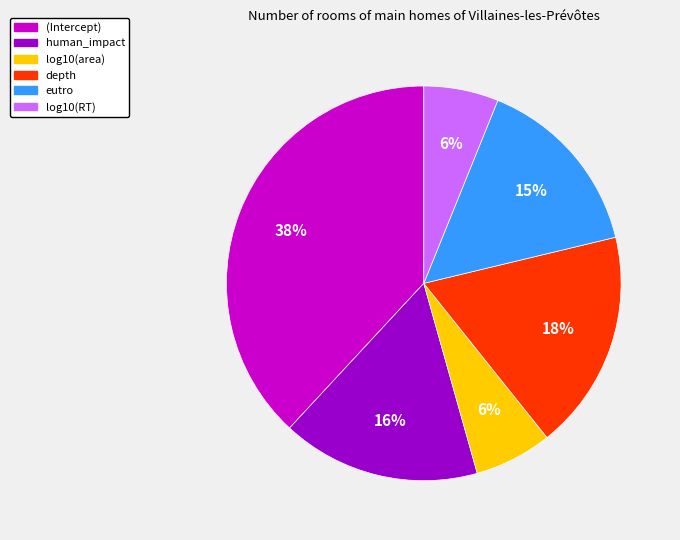

The log10(area) slice represents 12% of the pie. True or false?

False